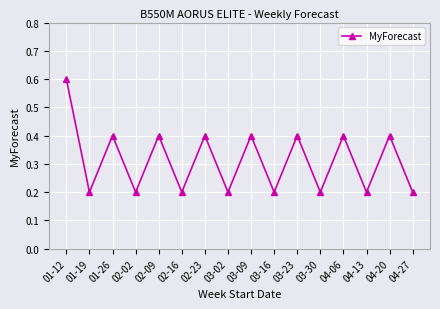

How many categories are shown in the chart?

16